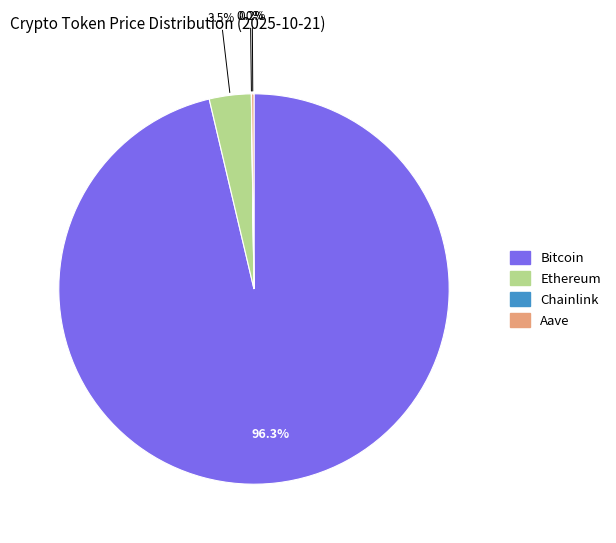

What percentage do Ethereum and Bitcoin together represent?

99.8%